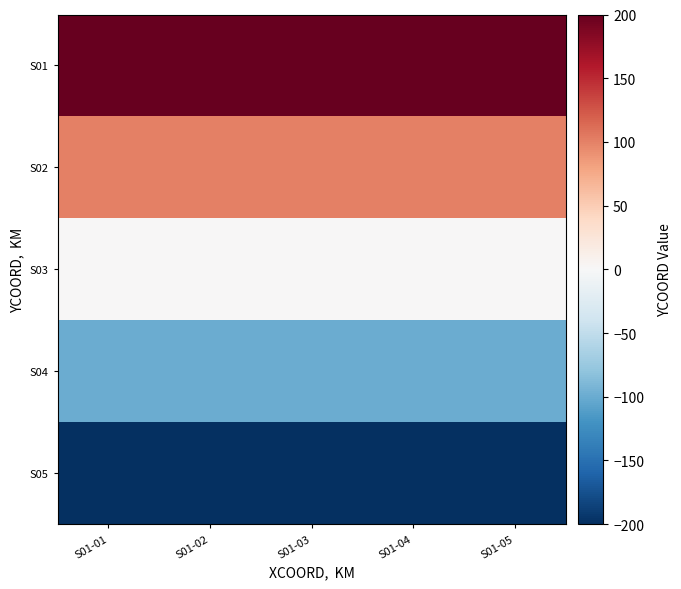

How many categories are shown in the chart?

5